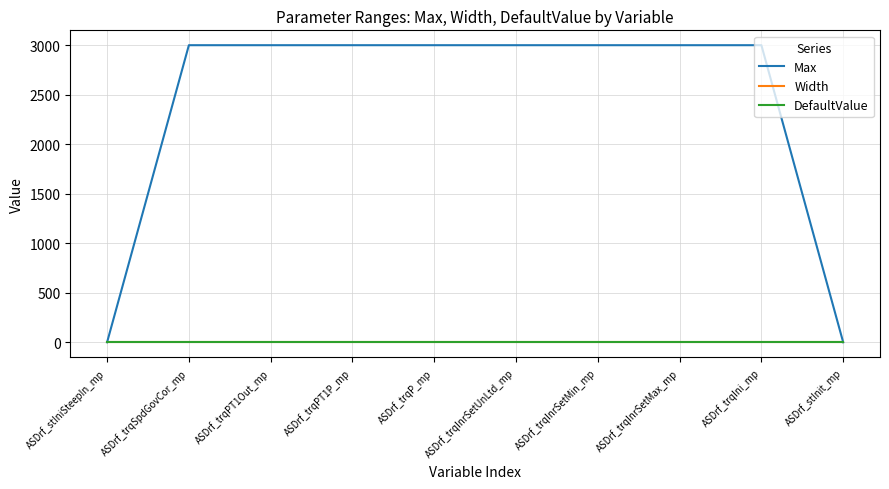

Which series has the largest total across all categories?

Max